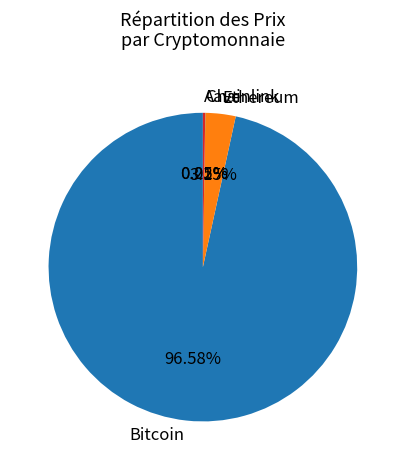

What is the majority slice?

Bitcoin